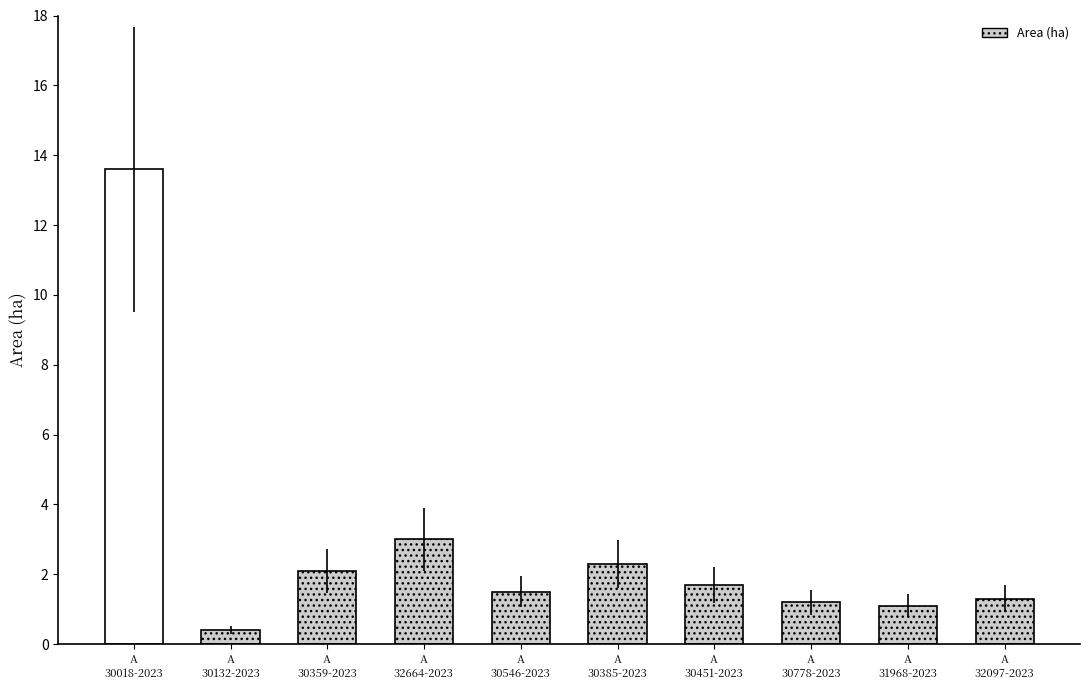

Approximately how many times larger is the value at A
31968-2023 compared to A
30451-2023?

0.6